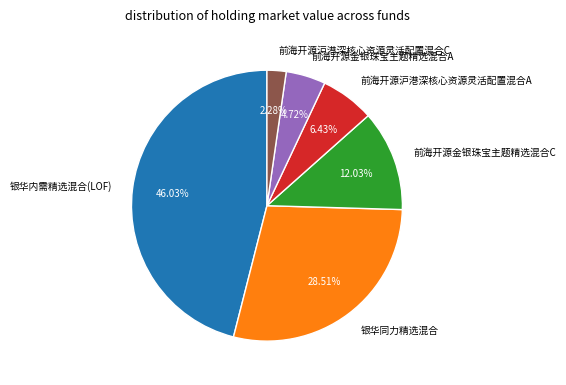

True or false: 前海开源金银珠宝主题精选混合C accounts for 12% of the total.

True